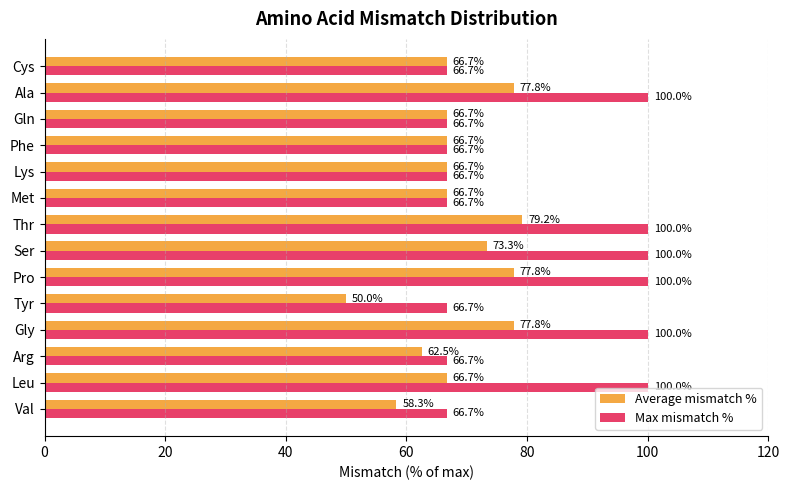

How many distinct data groups are displayed?

2